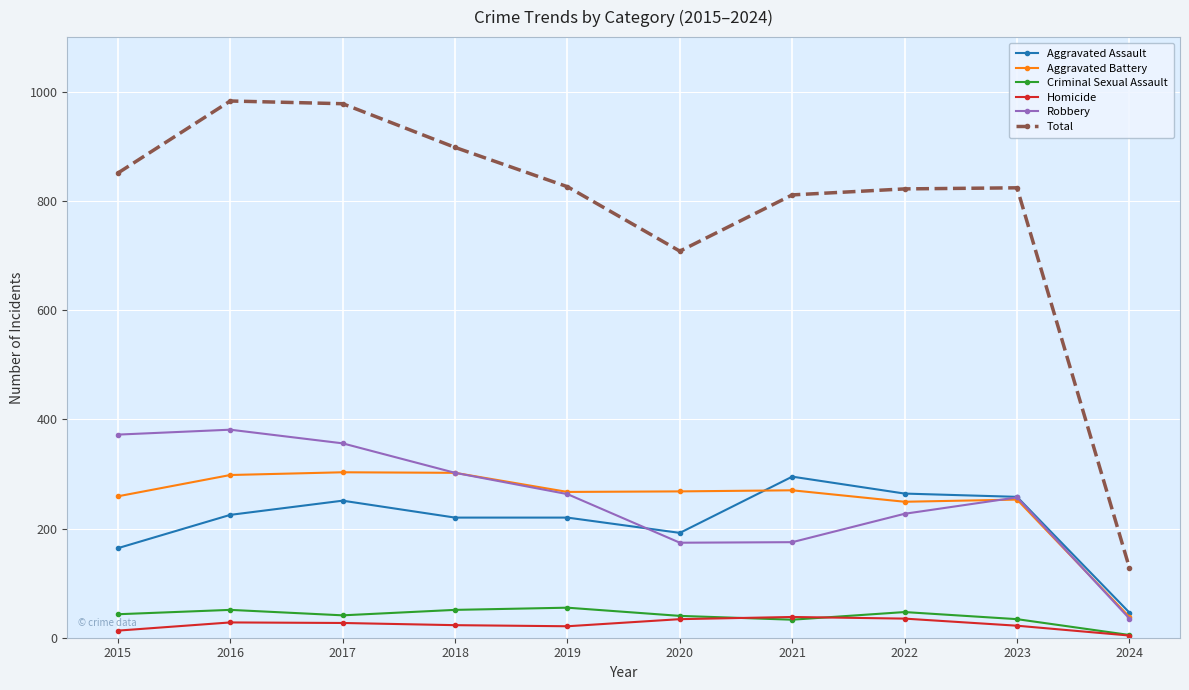

True or false: Criminal Sexual Assault and Aggravated Battery intersect in this chart.

False